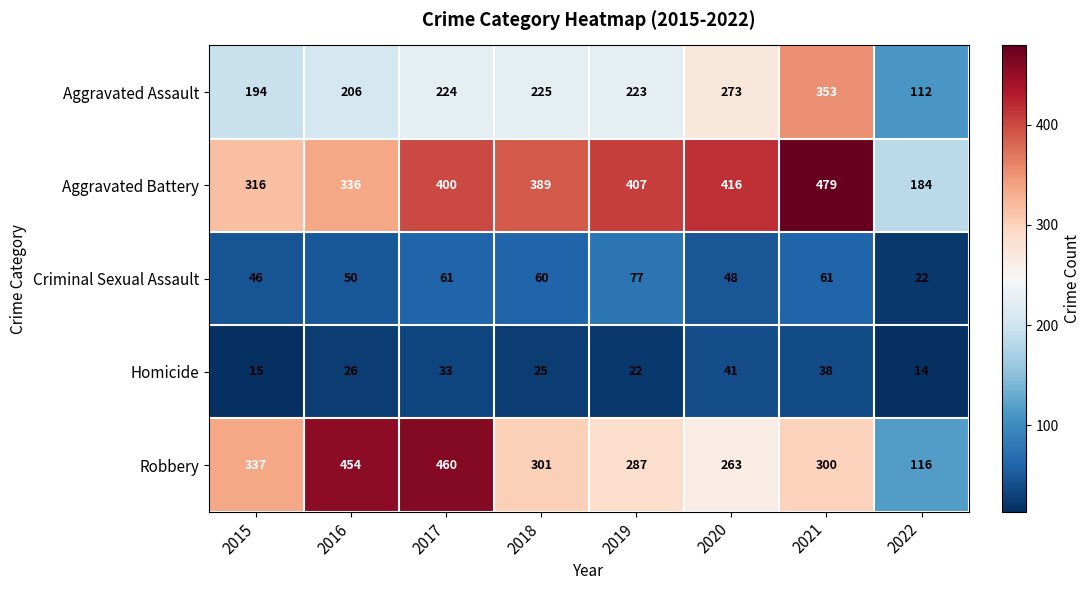

List the series in order of their peak value, highest first.

Aggravated Battery, Robbery, Aggravated Assault, Criminal Sexual Assault, Homicide